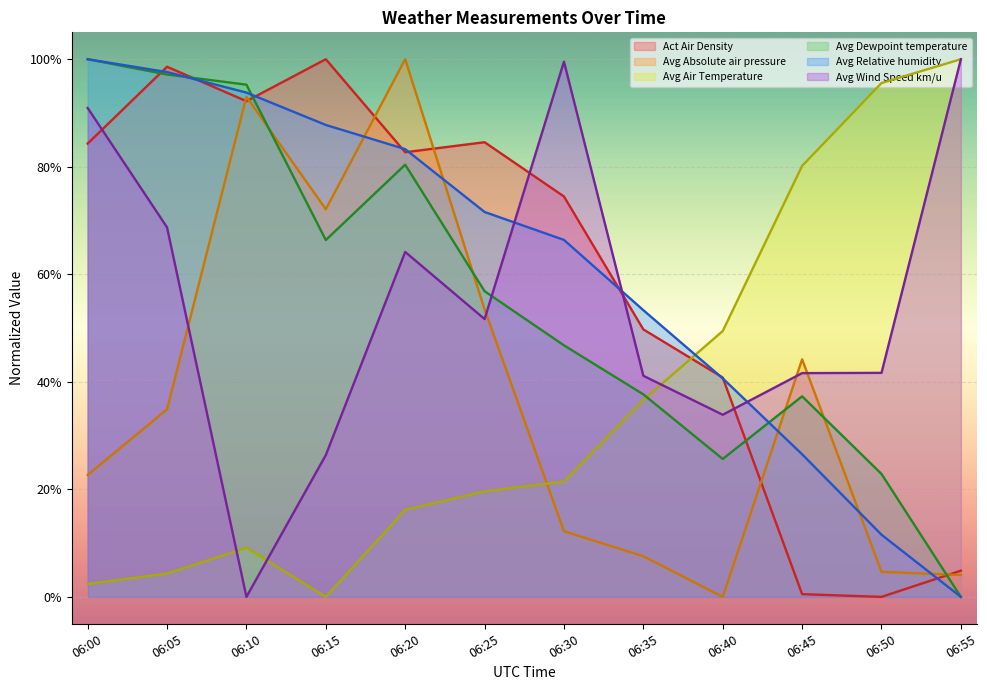

True or false: Avg Dewpoint temperature has a value of 37.7 at 06:35.

True